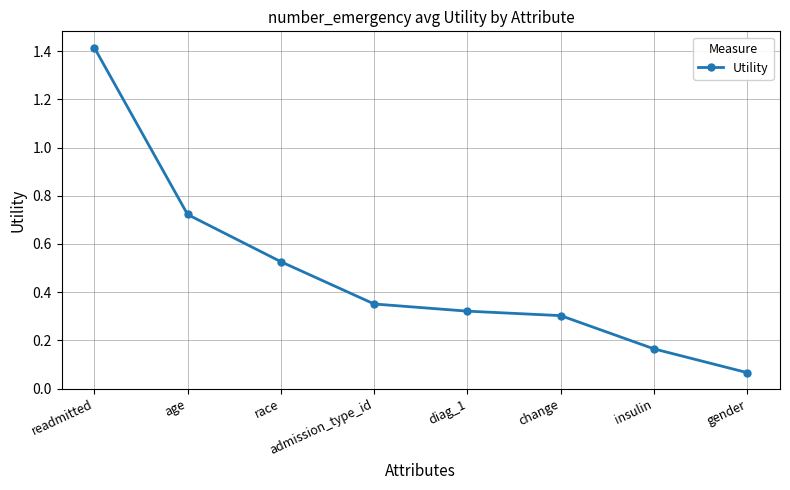

The value at admission_type_id is 0.1. True or false?

False